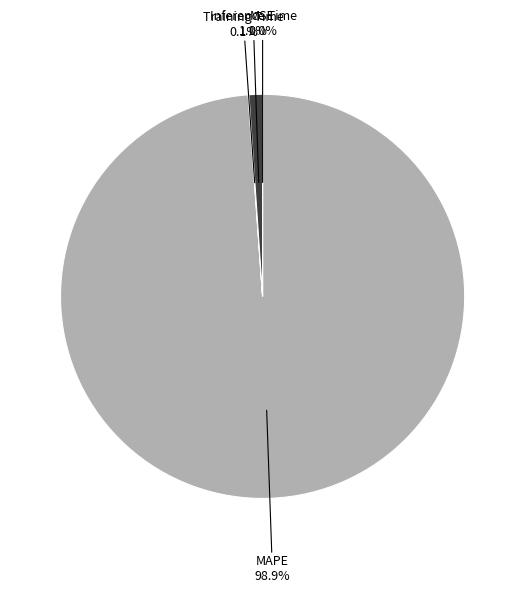

How much of the chart is everything except Inference Time?

98.9%